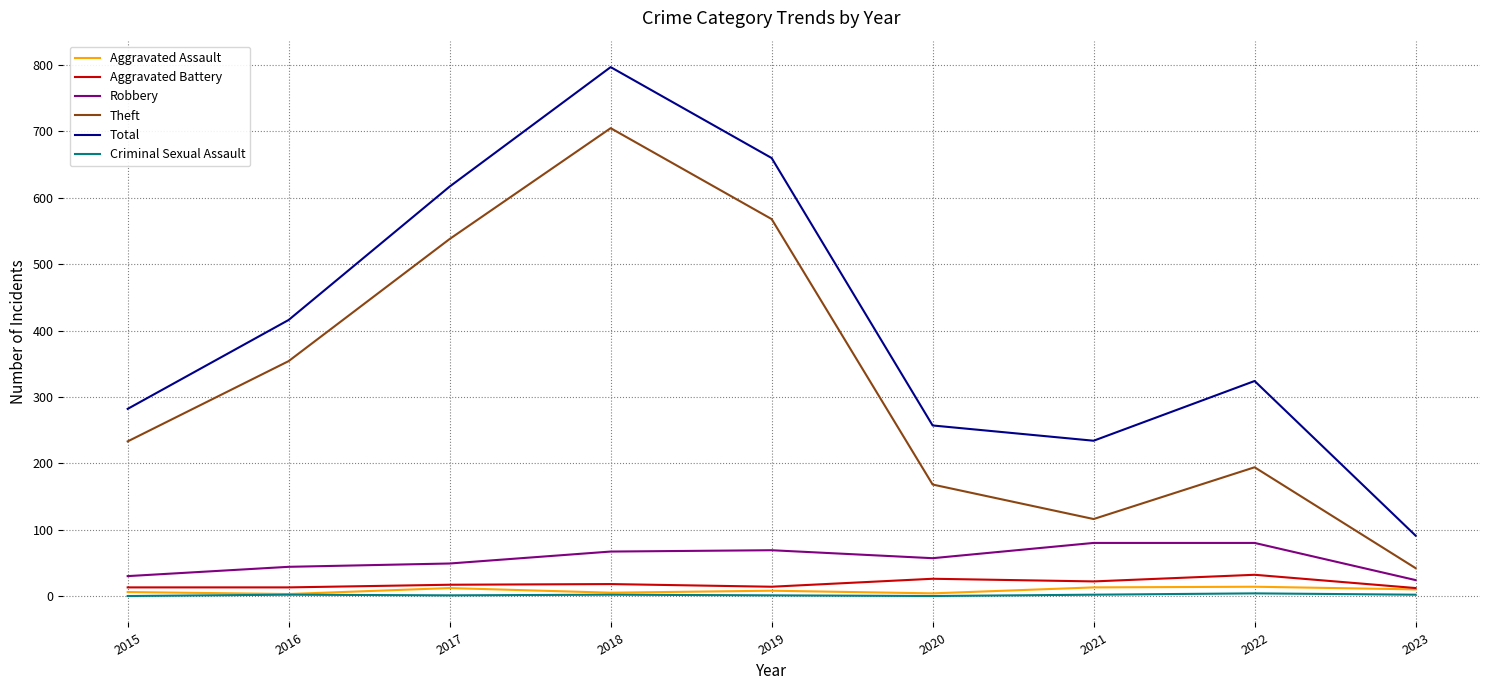

The Theft series shows 116 at 2021. True or false?

True